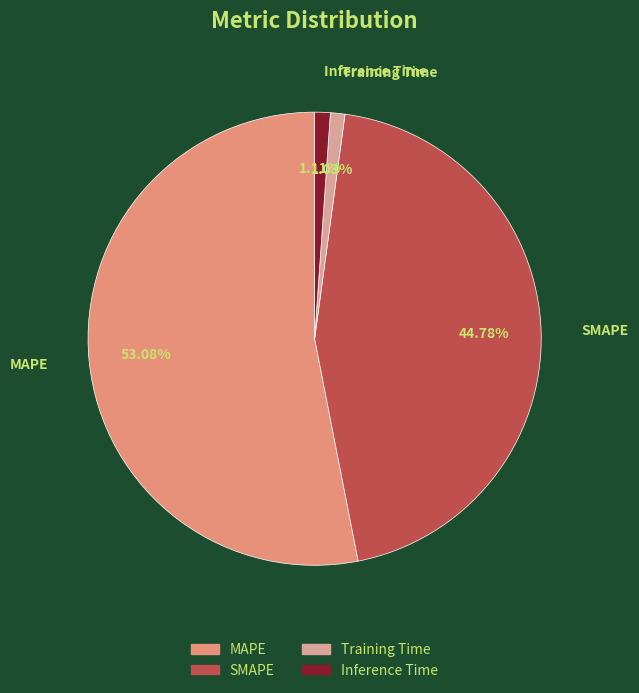

To the nearest percent, what portion does Training Time represent?

1%